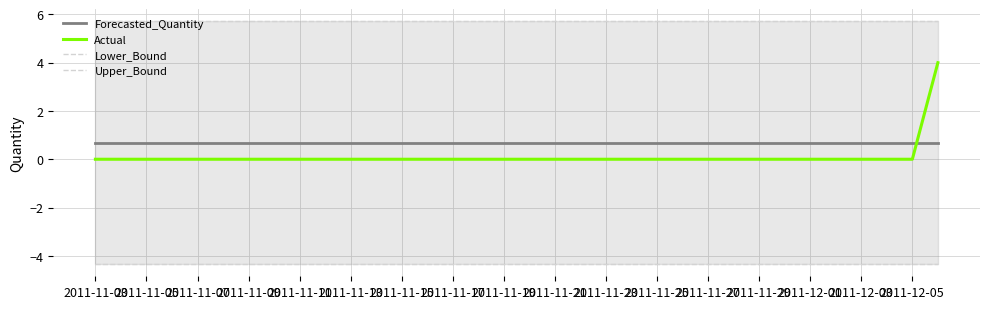

After their last crossing, which series has the higher values: Forecasted_Quantity or Actual?

Actual